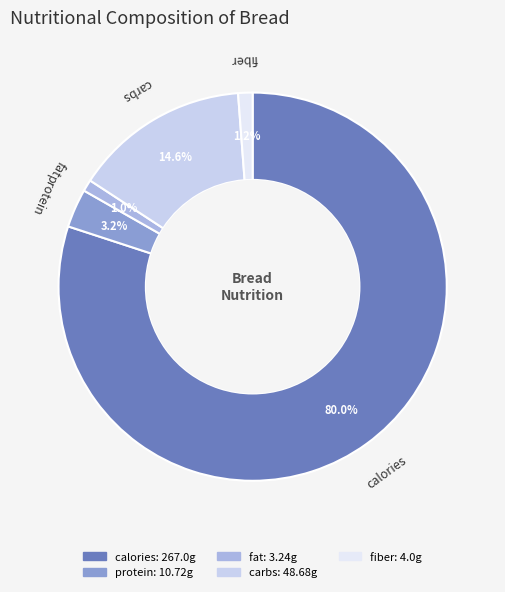

What percentage is the carbs slice, to the nearest percent?

15%